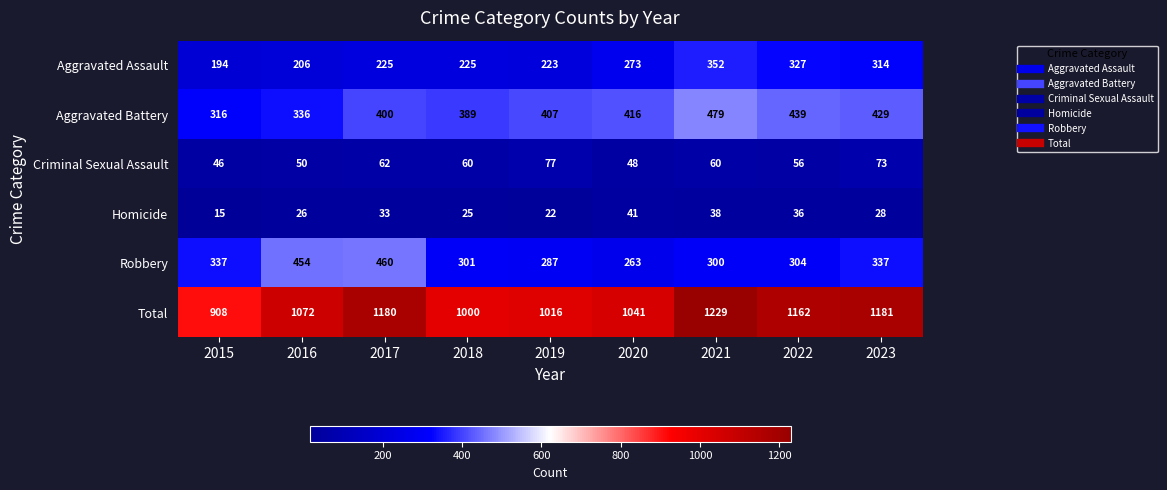

What is the sum of all Aggravated Battery values?

3611